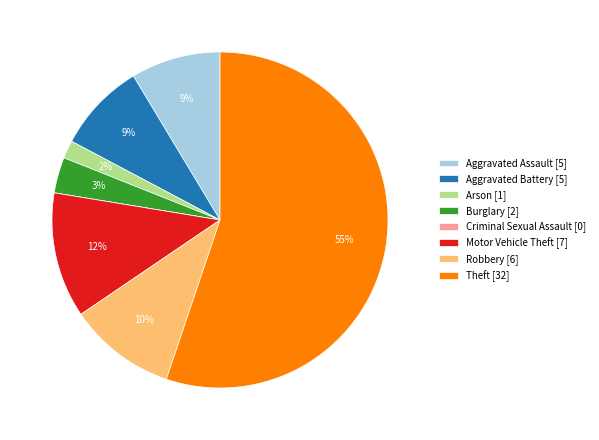

Which slice is the largest?

Theft